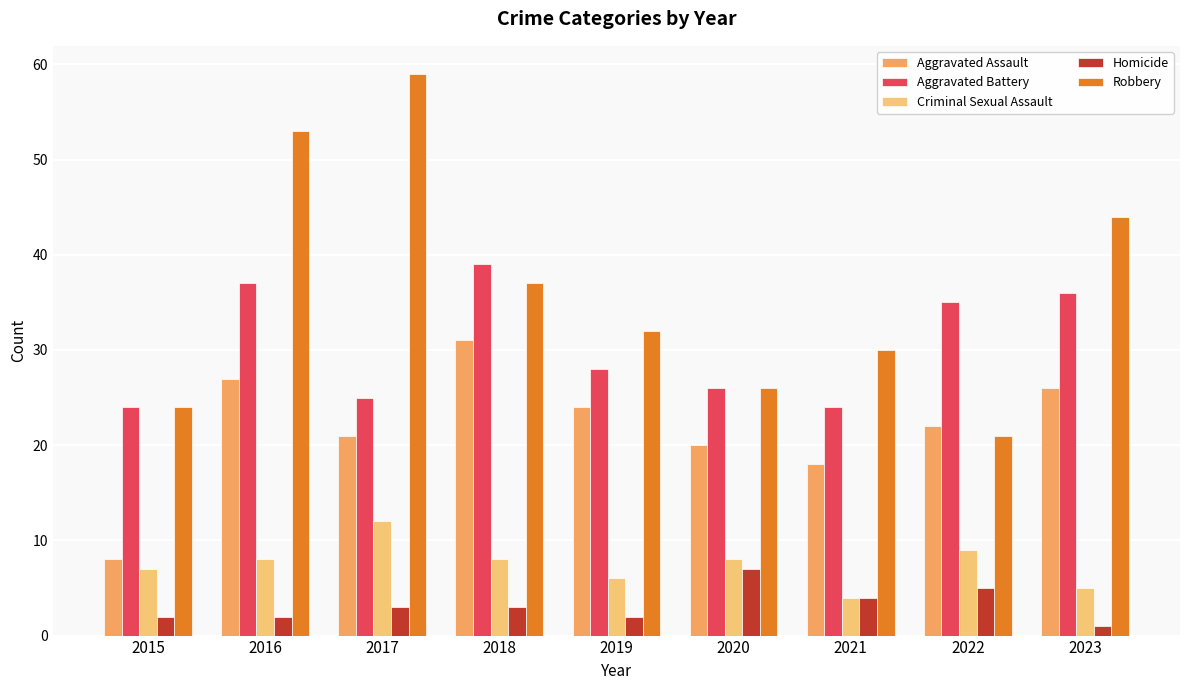

Between 2018 and 2015, which is larger?

2018